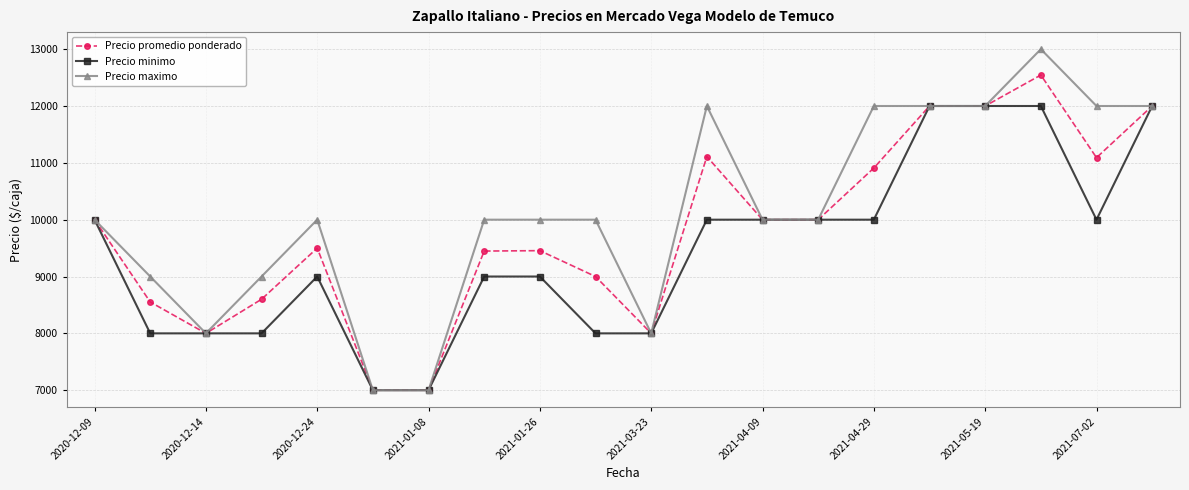

Rank the series by their average value, from lowest to highest.

Precio minimo, Precio promedio ponderado, Precio maximo